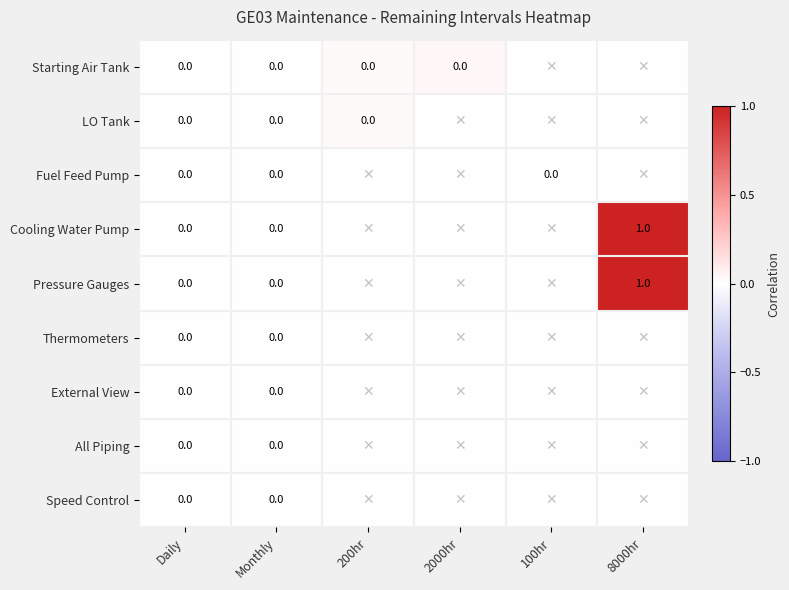

Which has a higher value, Monthly or 2000hr?

2000hr